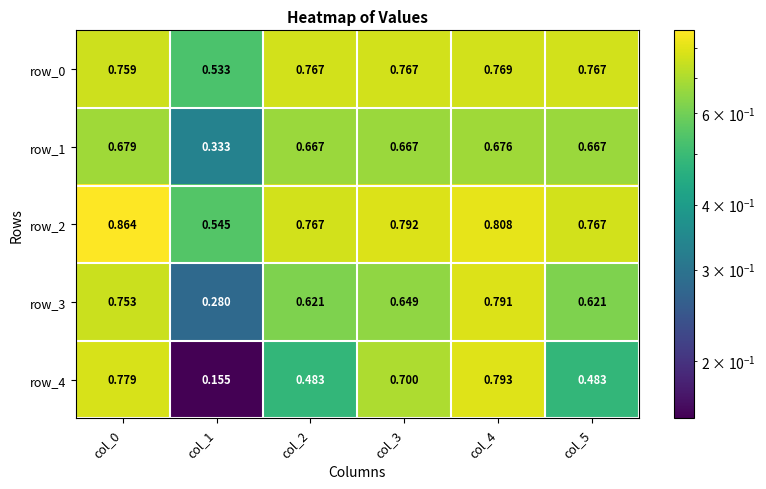

Is the value of row_4 at col_3 greater than the value of row_0 at col_1?

Yes